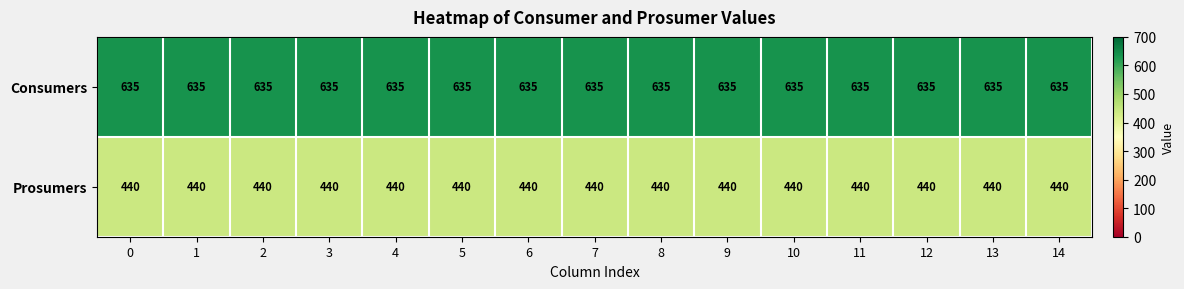

What is the approximate value of Consumers at 6?

635